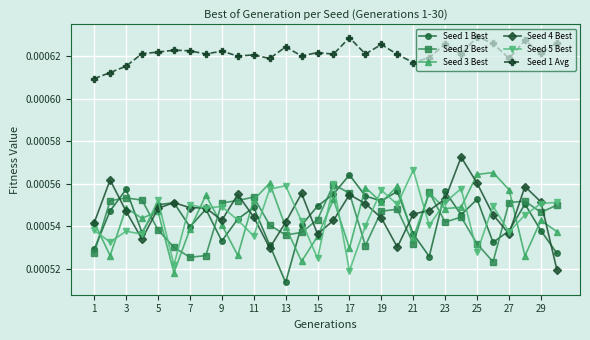

In Seed 1 Avg, how many points are higher than both neighbors (excluding endpoints)?

10